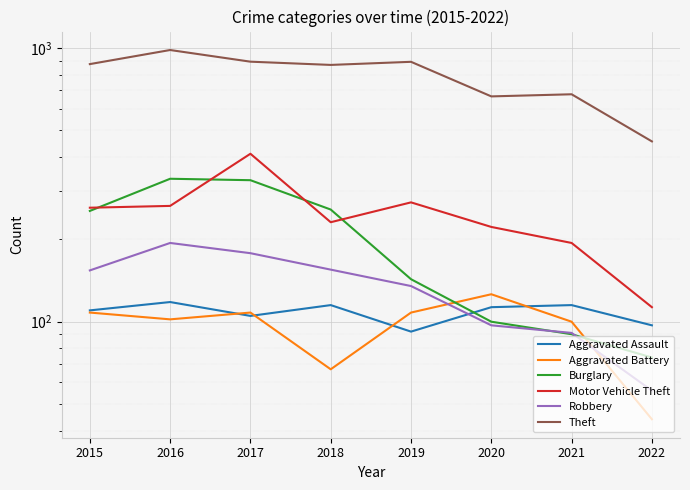

Reading left to right, extract all data points from this chart.

Aggravated Assault: 2015=110	2016=118	2017=105	2018=115	2019=92	2020=113	2021=115	2022=97
Aggravated Battery: 2015=108	2016=102	2017=108	2018=67	2019=108	2020=126	2021=100	2022=44
Burglary: 2015=254	2016=333	2017=329	2018=257	2019=143	2020=100	2021=90	2022=74
Motor Vehicle Theft: 2015=261	2016=265	2017=411	2018=231	2019=273	2020=222	2021=194	2022=113
Robbery: 2015=154	2016=194	2017=178	2018=155	2019=135	2020=97	2021=91	2022=56
Theft: 2015=874	2016=984	2017=892	2018=868	2019=891	2020=666	2021=678	2022=456